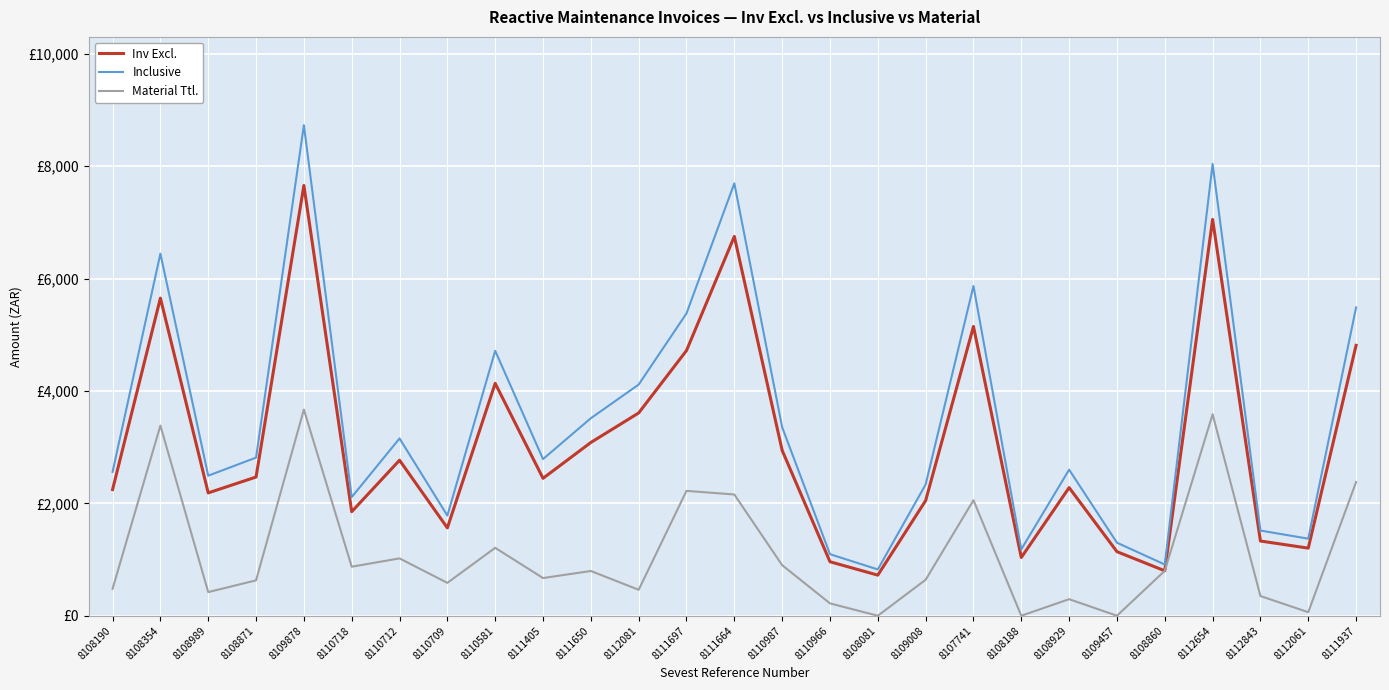

True or false: Inclusive and Material Ttl. intersect in this chart.

False